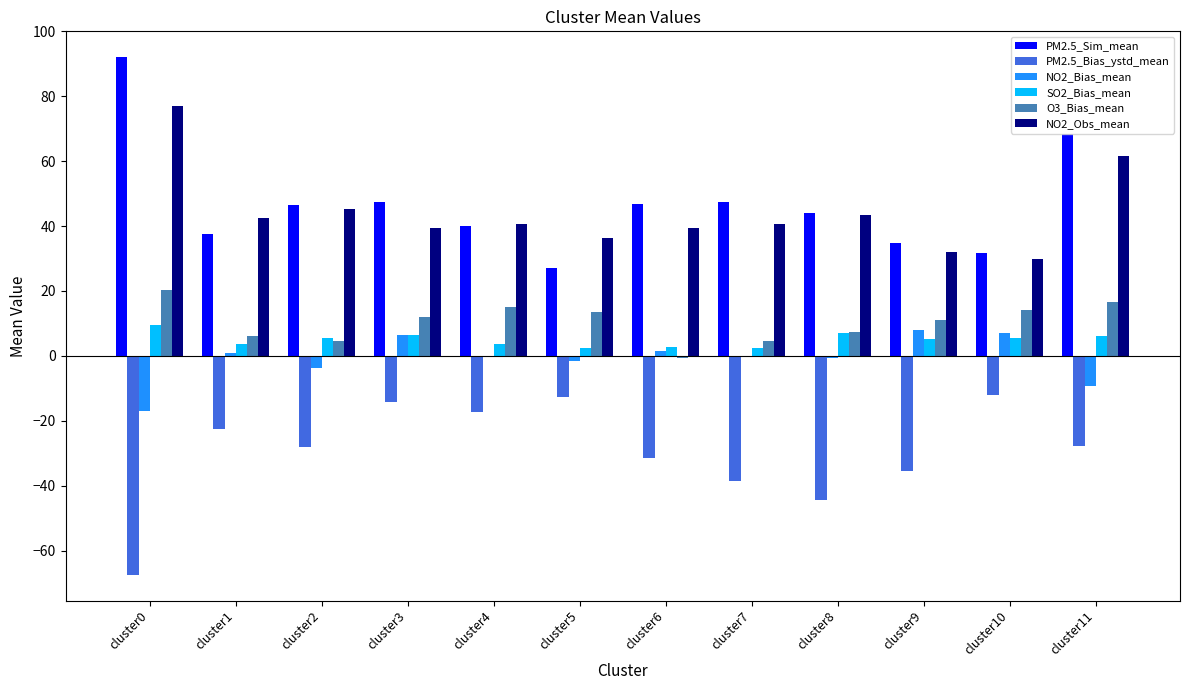

What is the total value across all series at cluster9?

55.5